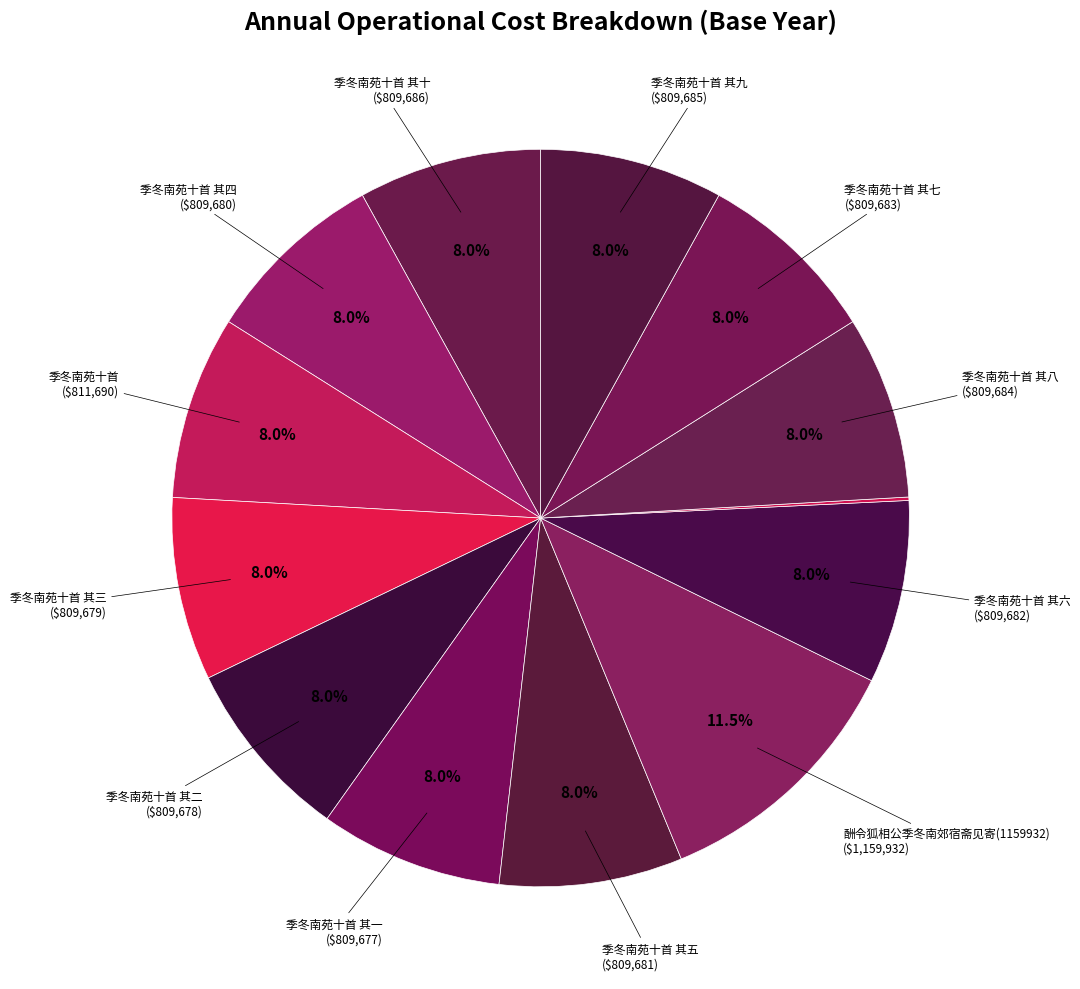

Count the number of slices in the pie.

13